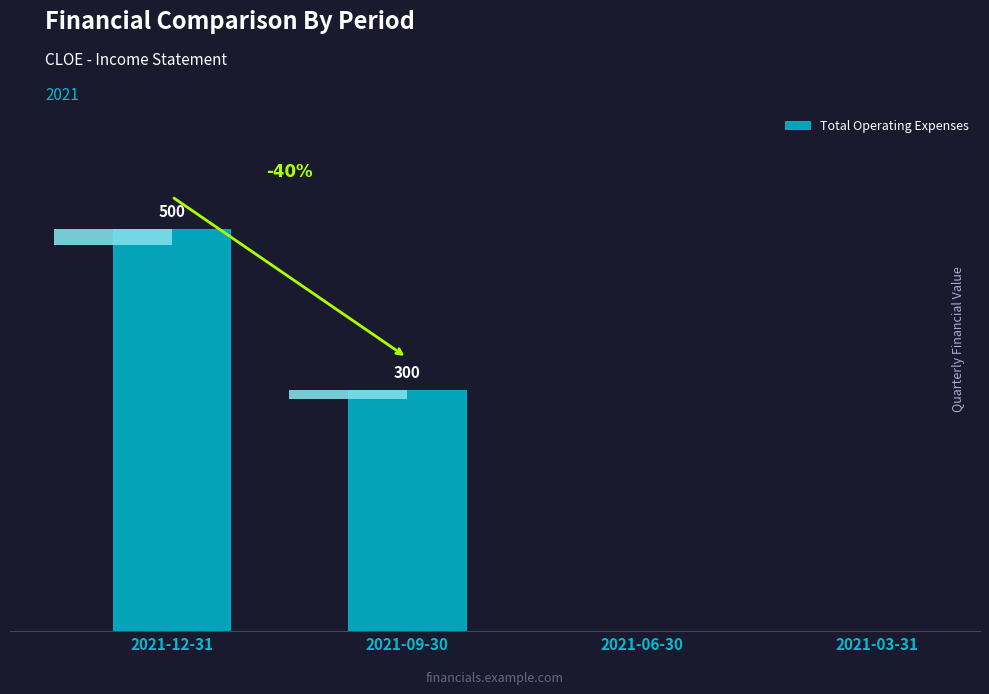

What is the difference between the second highest and minimum values?

300